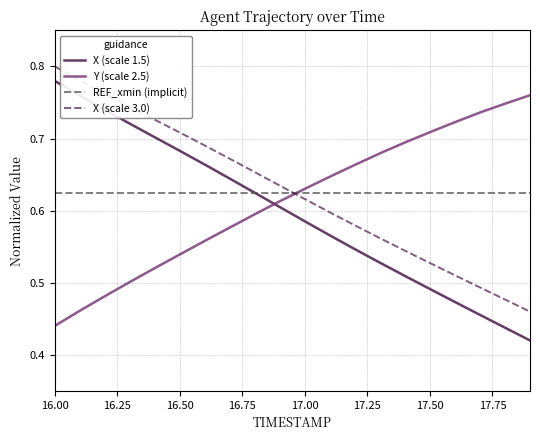

Count the X (scale 3.0) values in the range 0 to 1.

20